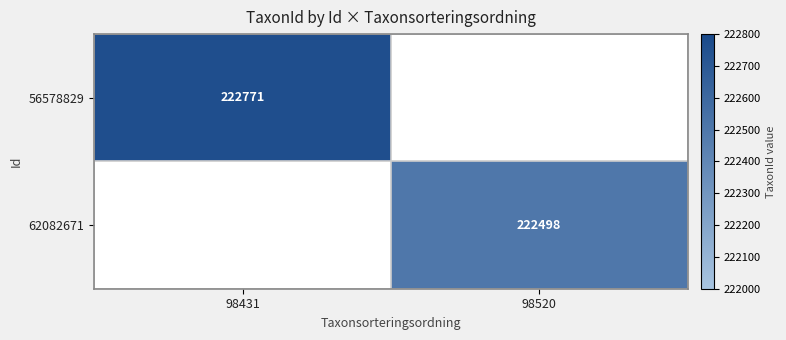

Is it true that 56578829 equals 54262 at 98431?

False